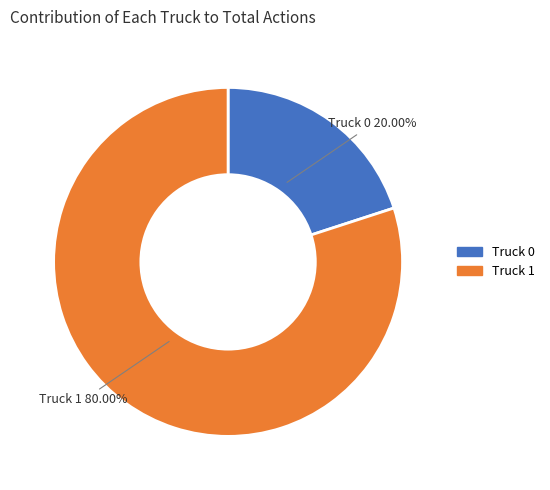

The Truck 0 slice represents 9% of the pie. True or false?

False